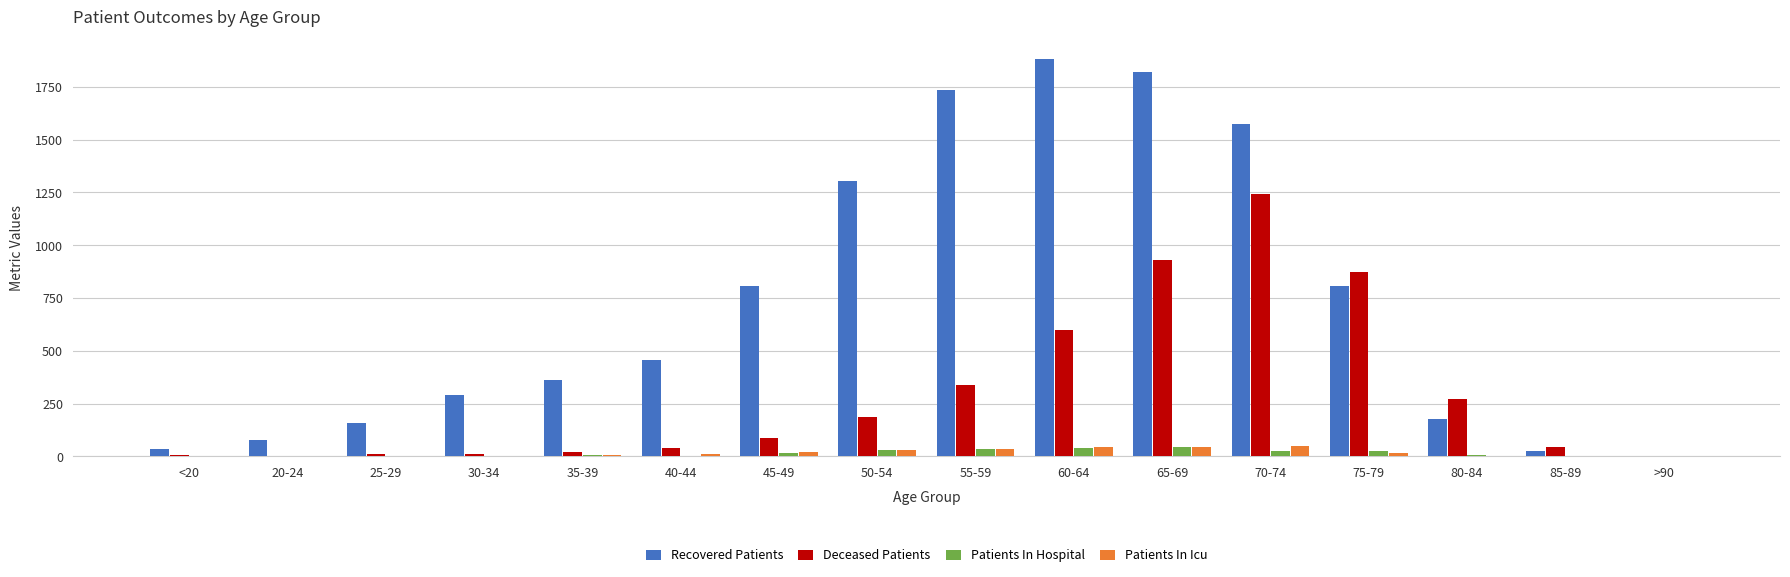

Is the value of Patients In Hospital at 20-24 greater than the value of Recovered Patients at 80-84?

No